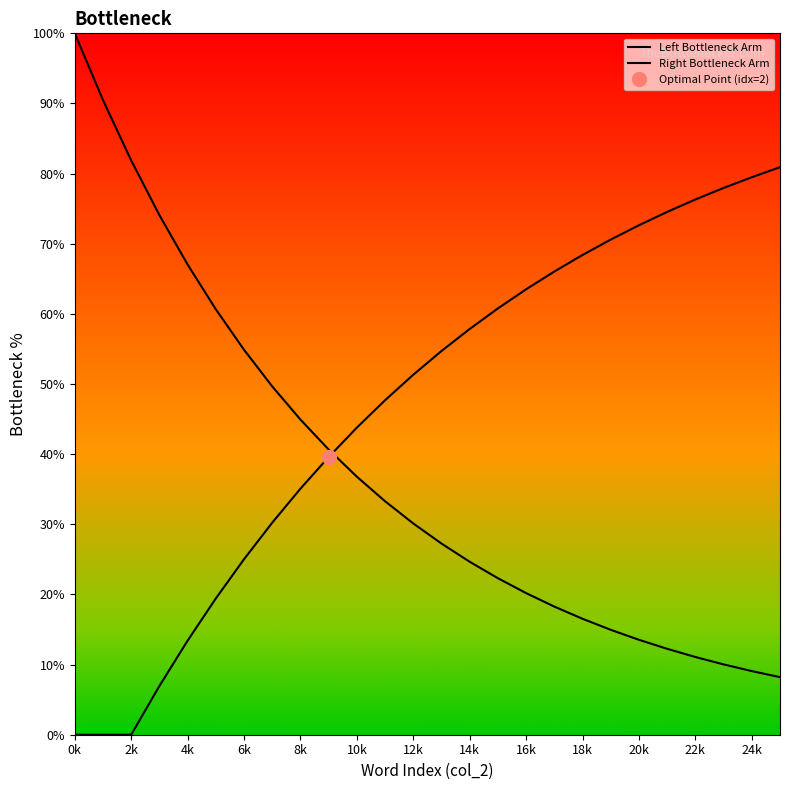

What is the average value of the Right Bottleneck Arm series?

46.8